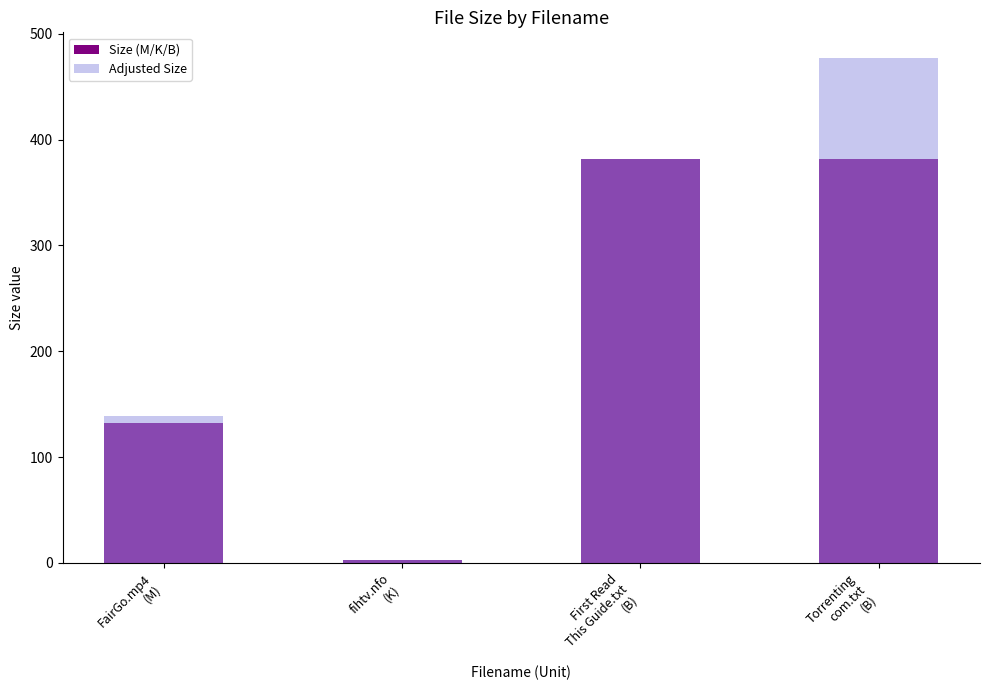

What is the minimum value for Size (M/K/B)?

2.3